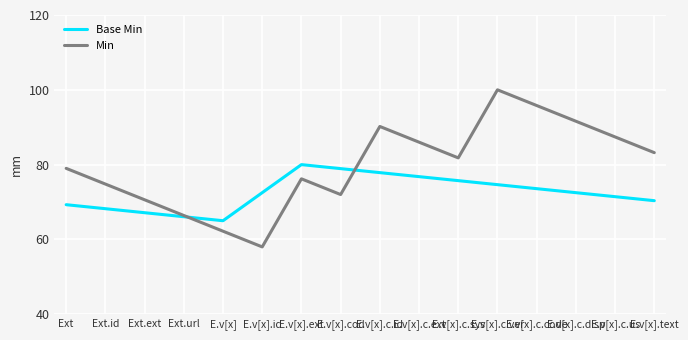

Which series has the widest spread of values?

Min